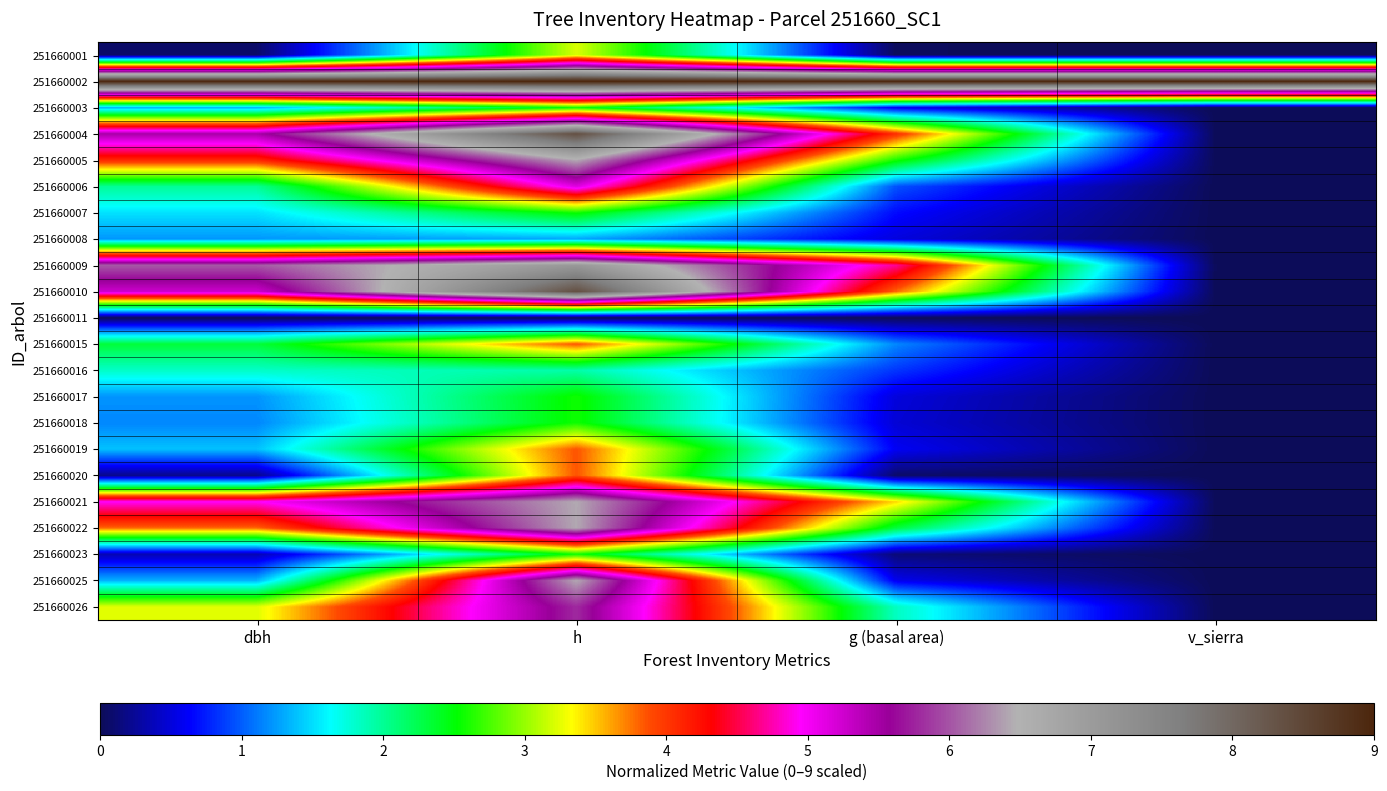

What is the difference between the highest and lowest values at v_sierra?

9.0